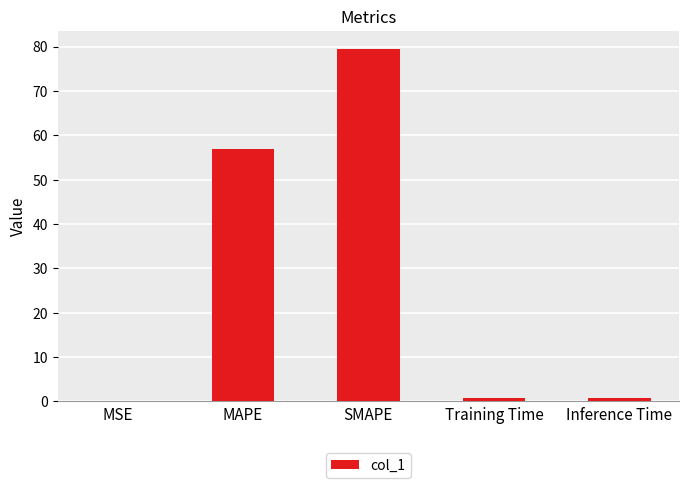

What is the sum of all values?

137.9